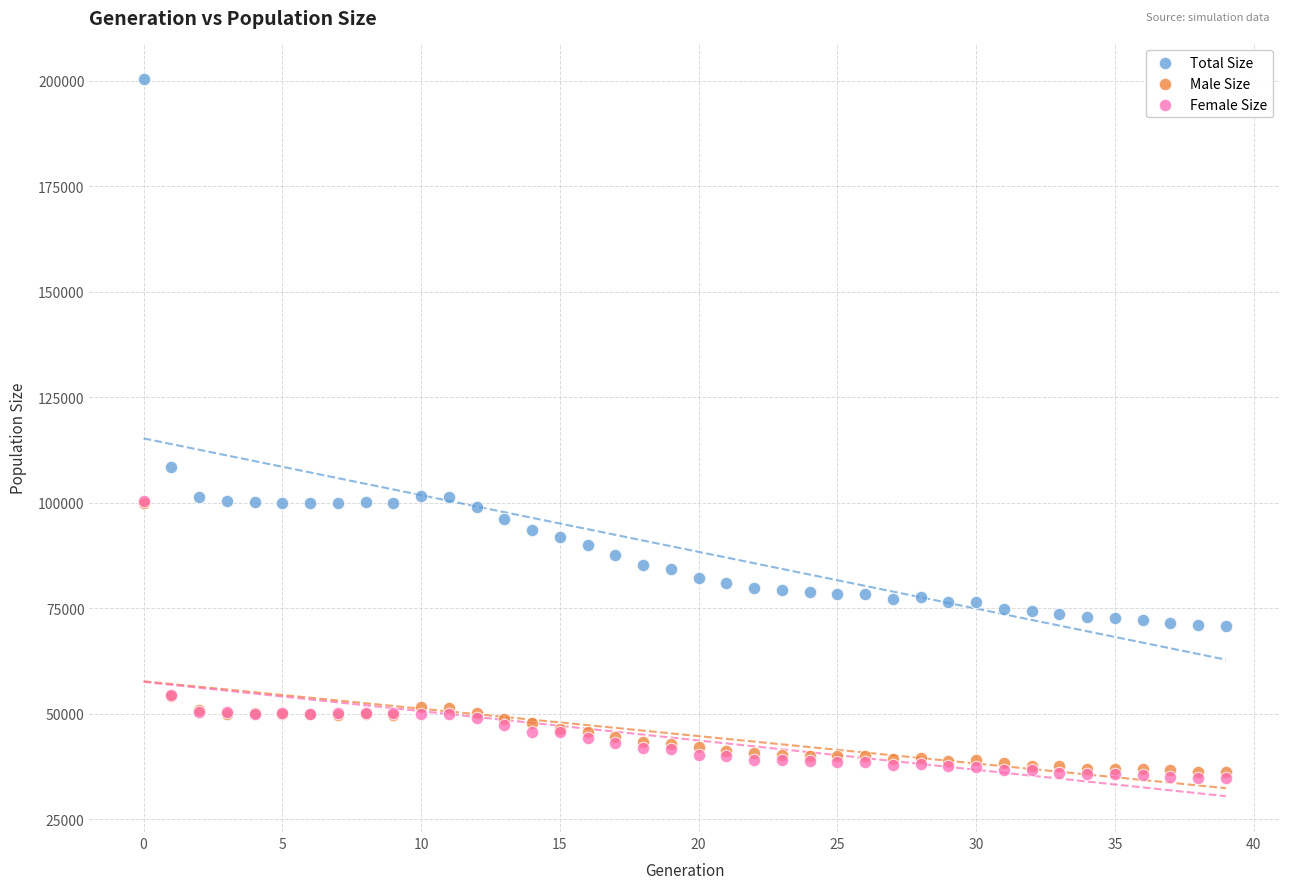

What are all the series names shown in the legend?

Total Size, Male Size, Female Size